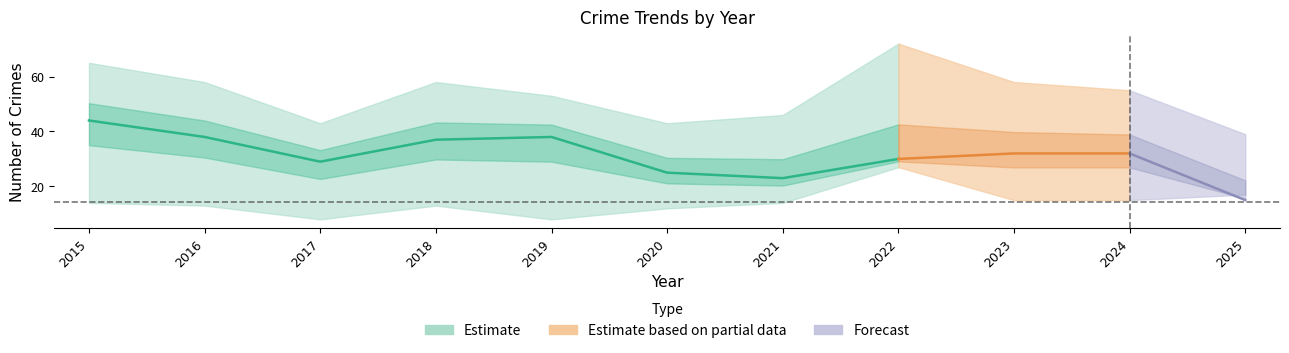

What is the approximate value of Theft at 2024, to the nearest 5?

30